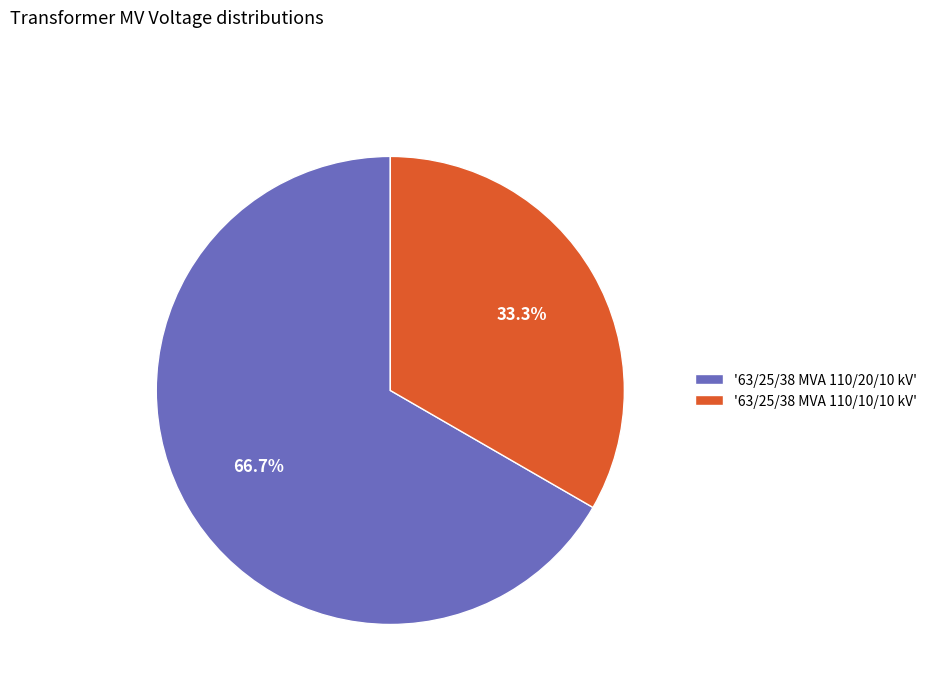

What is the largest slice in the pie chart?

'63/25/38 MVA 110/20/10 kV'